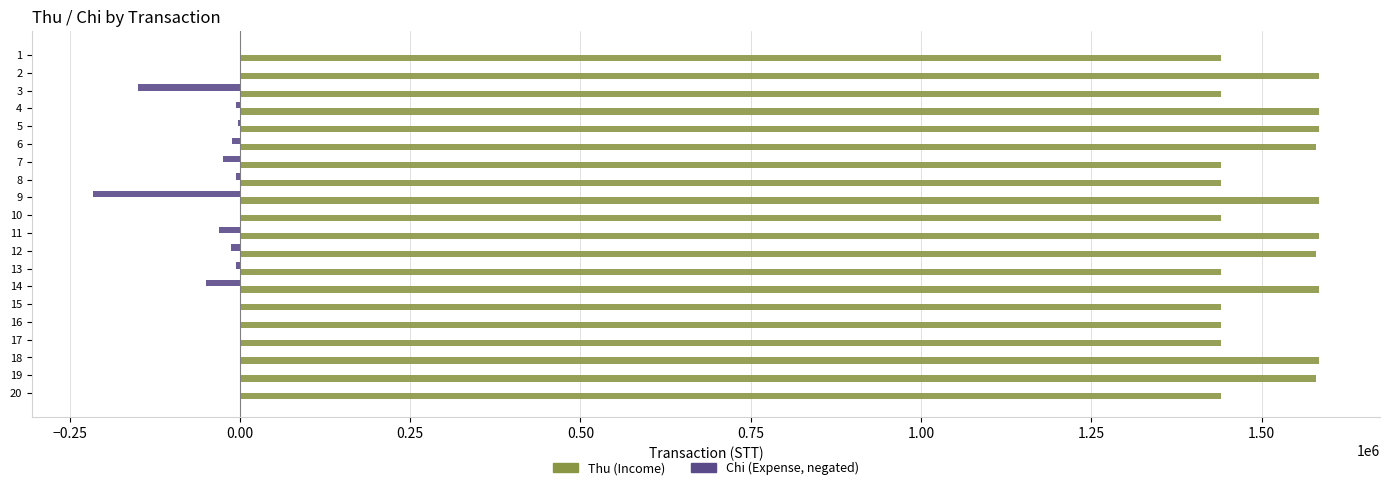

Count the number of categories in the chart.

20